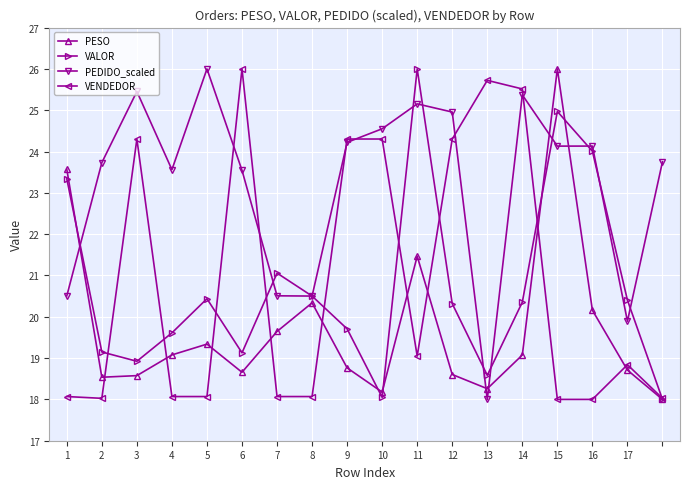

Count the number of categories in the chart.

18